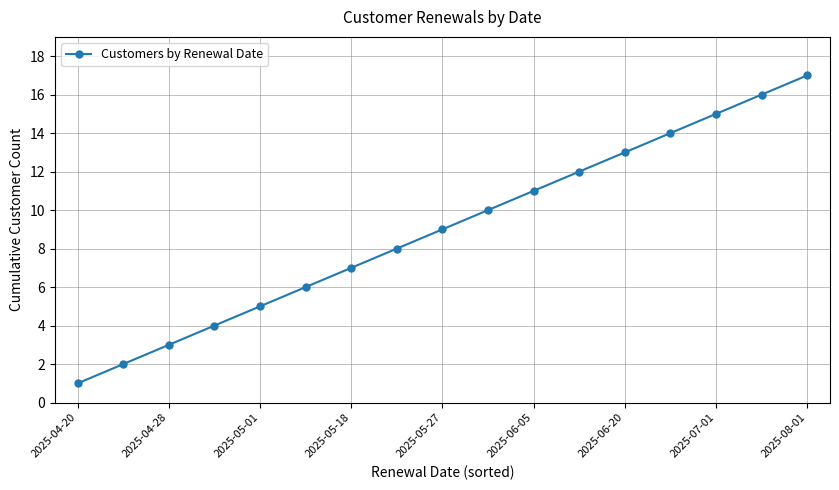

What is the sum of all values?

153